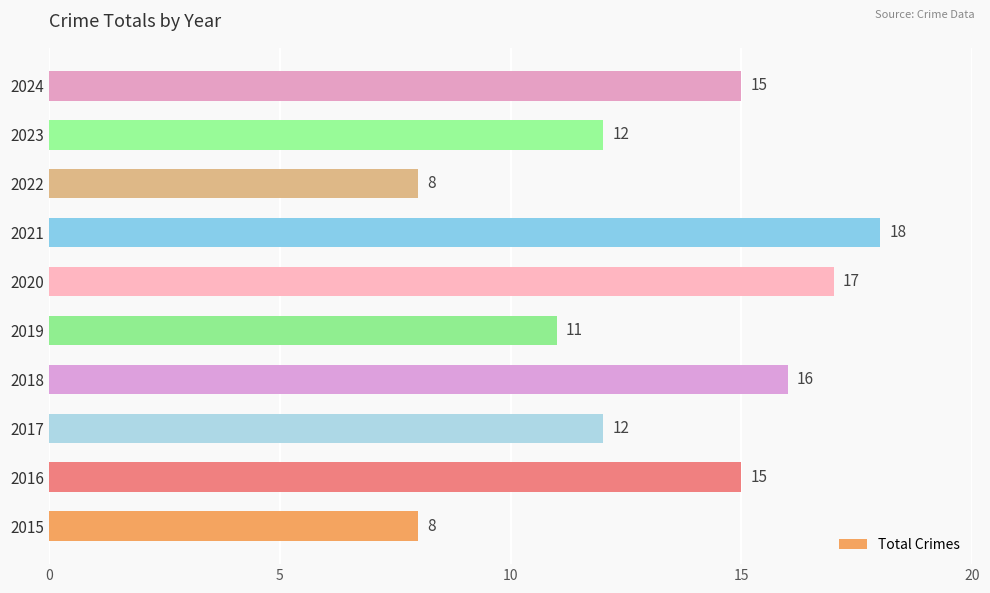

Does the chart contain any negative values?

No